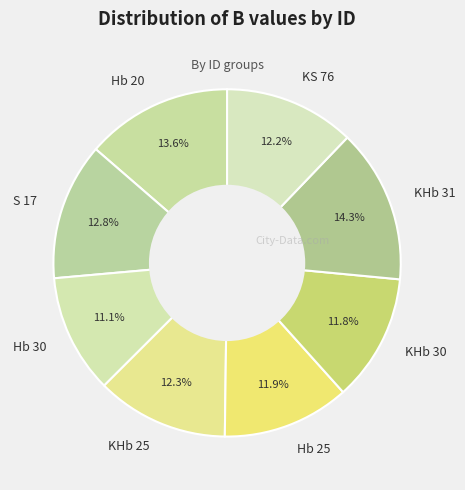

Is there a majority slice in this chart?

No